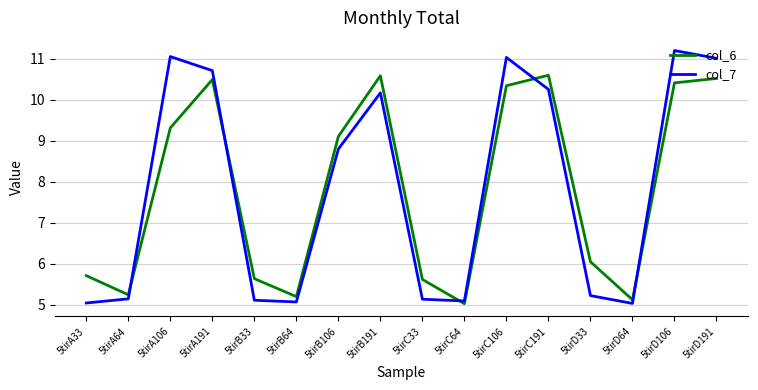

Count the number of categories in the chart.

16